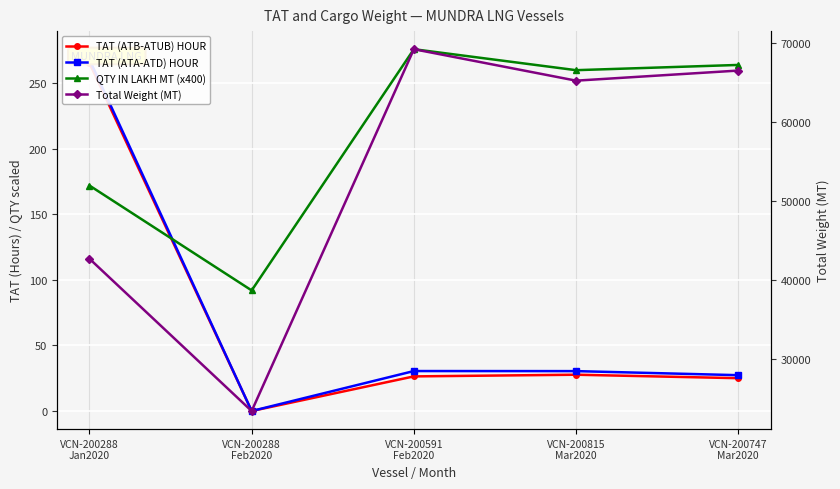

Which category has the highest value across all series?

VCN-200591
Feb2020